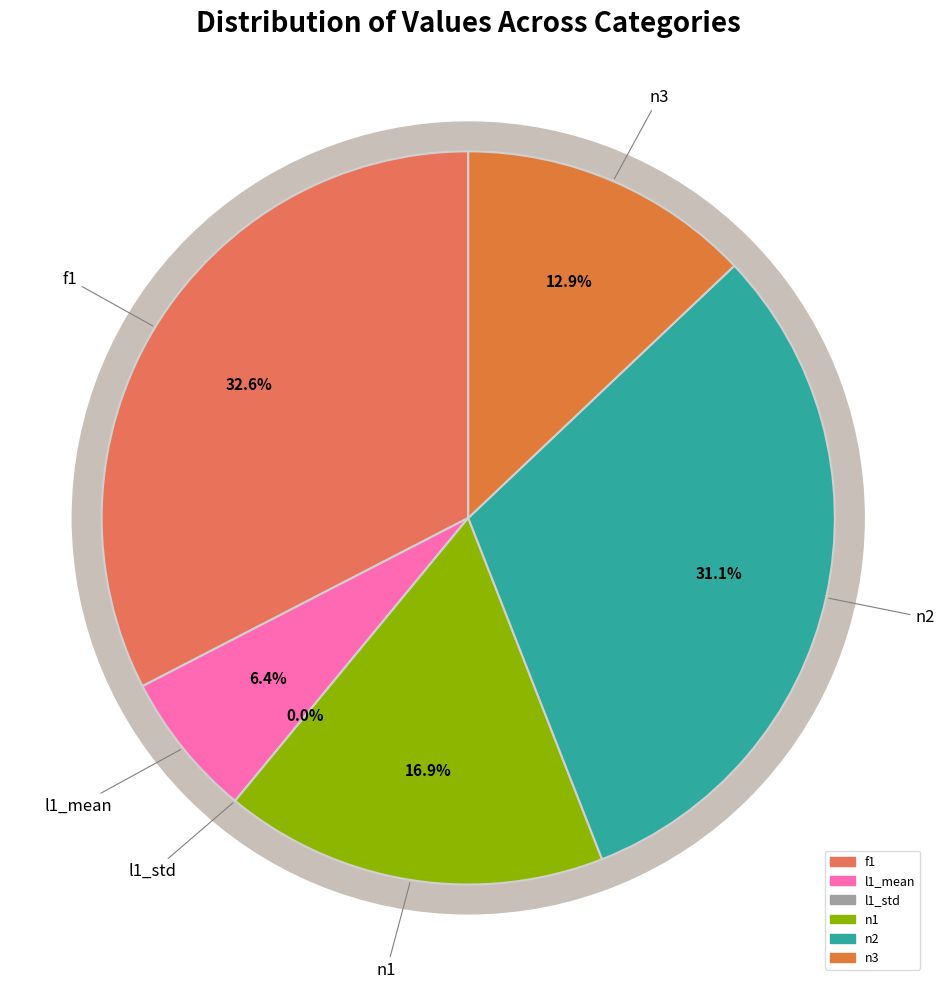

Is it true that n2 is 31% of the pie?

True